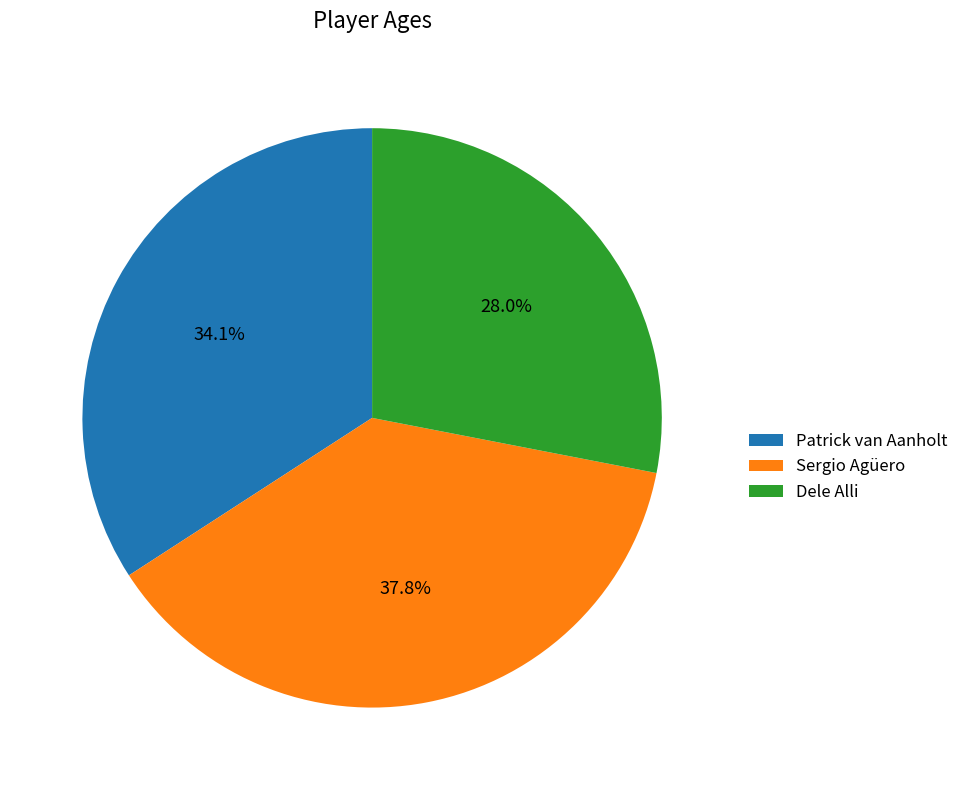

To the nearest percent, what portion does Patrick van Aanholt represent?

34%